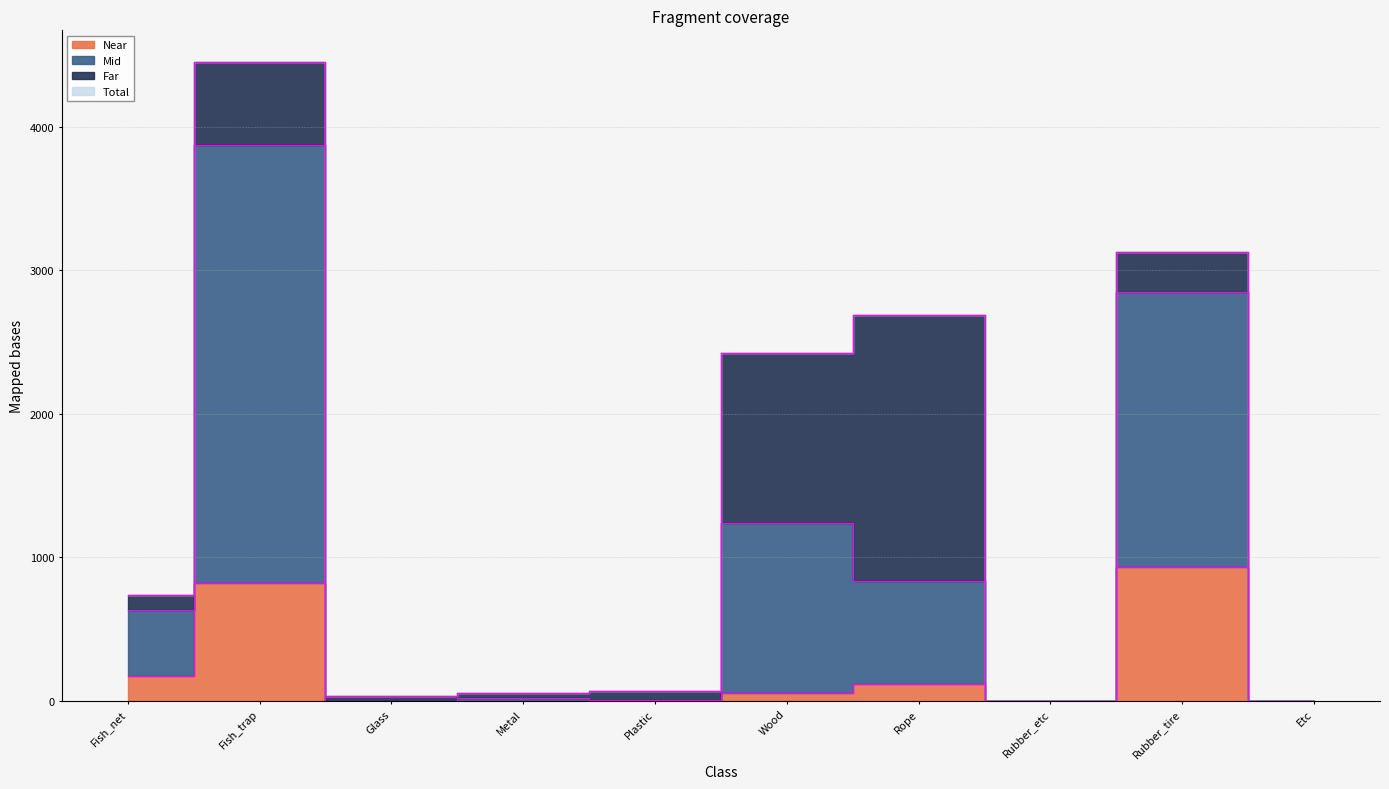

What is the sum of all Total values?

13587